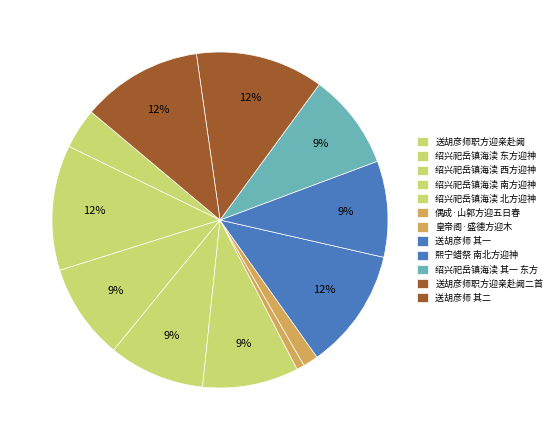

How many slices are in this pie chart?

12